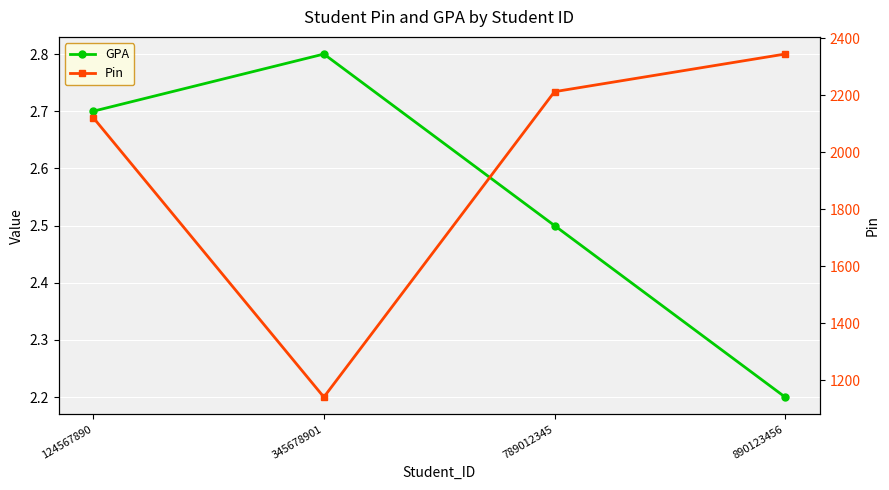

What is the sum of the Pin values at 789012345 and 890123456?

4556.0